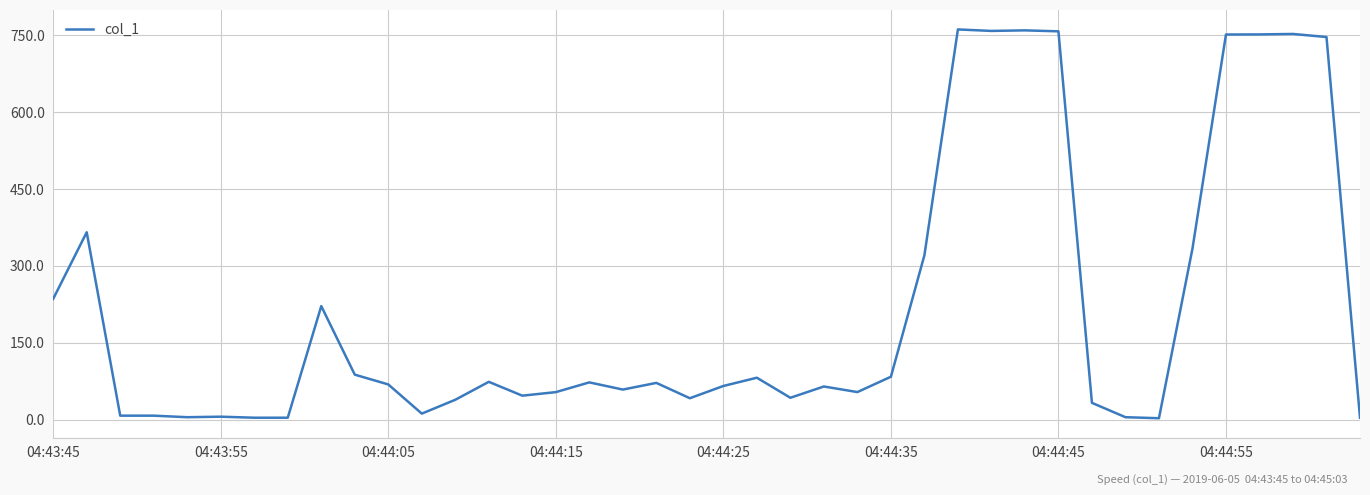

What is the greatest value displayed?

761.3